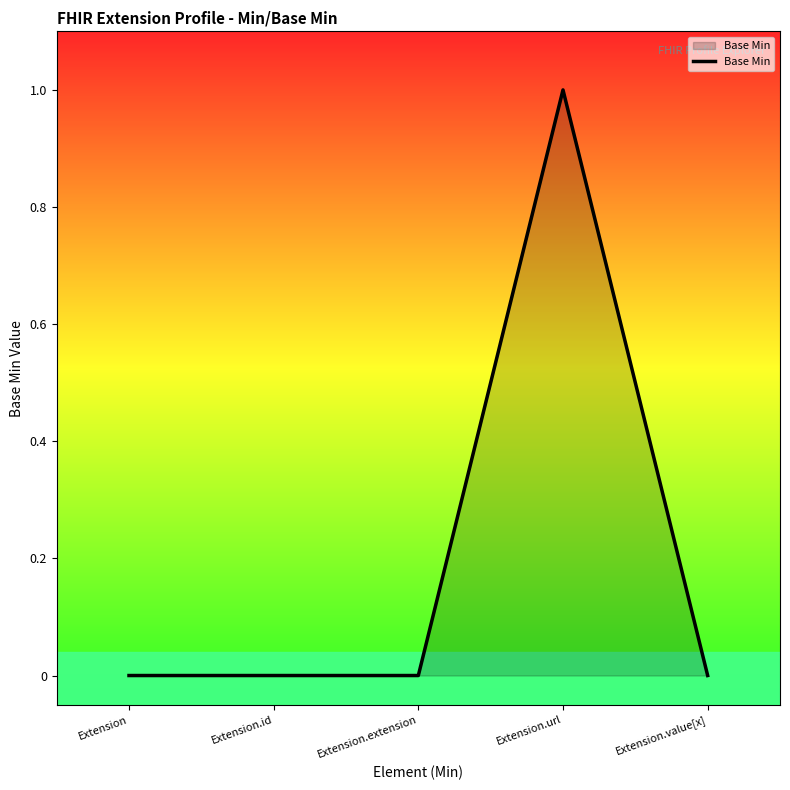

Is it true that the value at Extension.id is 1?

False